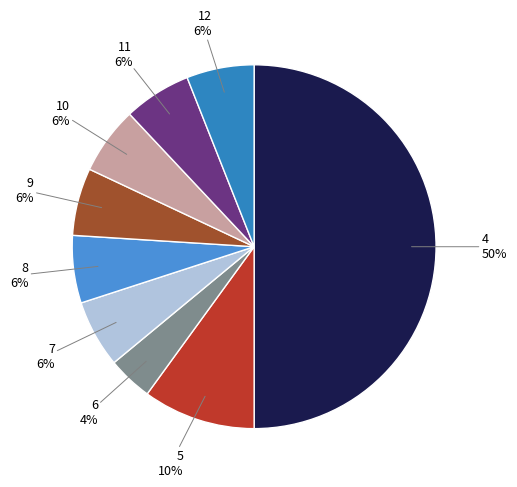

How many segments does this pie chart have?

9